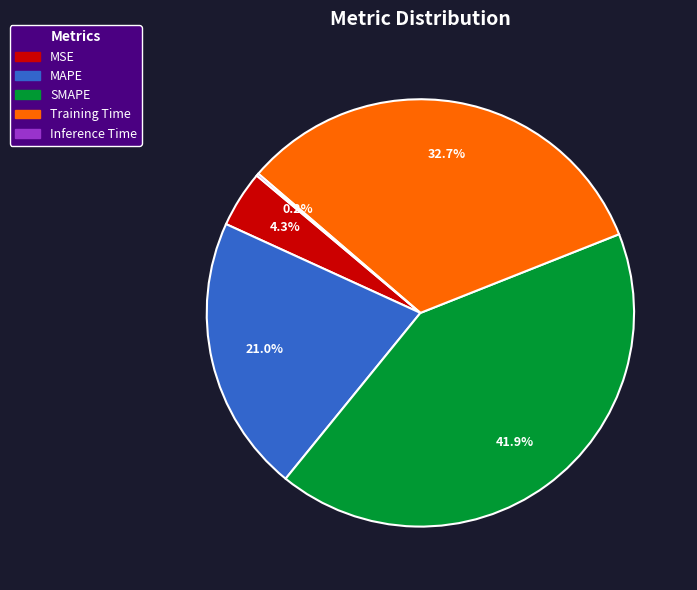

Which has a higher value, SMAPE or Training Time?

SMAPE